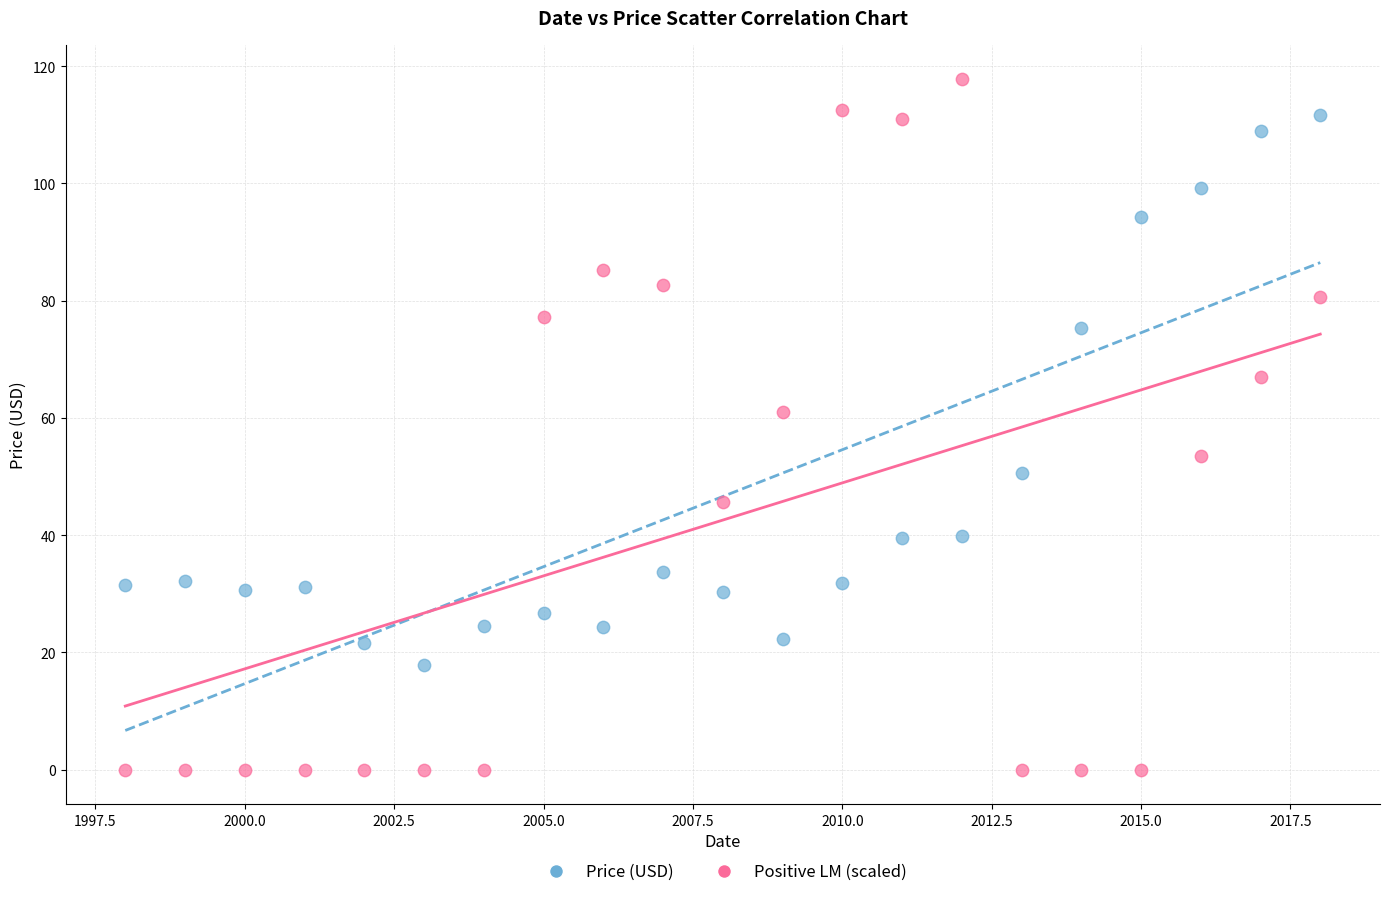

Across all data points, what is the range of Y values (max minus min)?

117.7